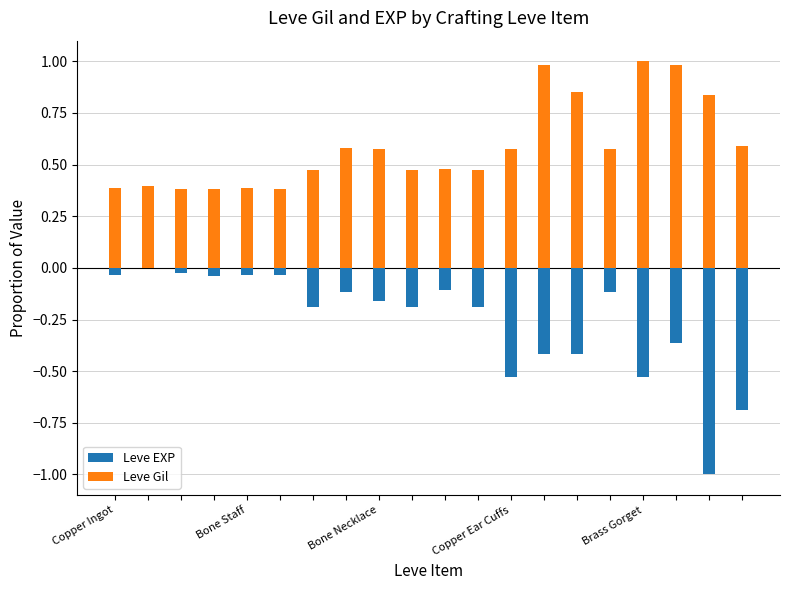

What are all the series names shown in the legend?

Leve EXP, Leve Gil